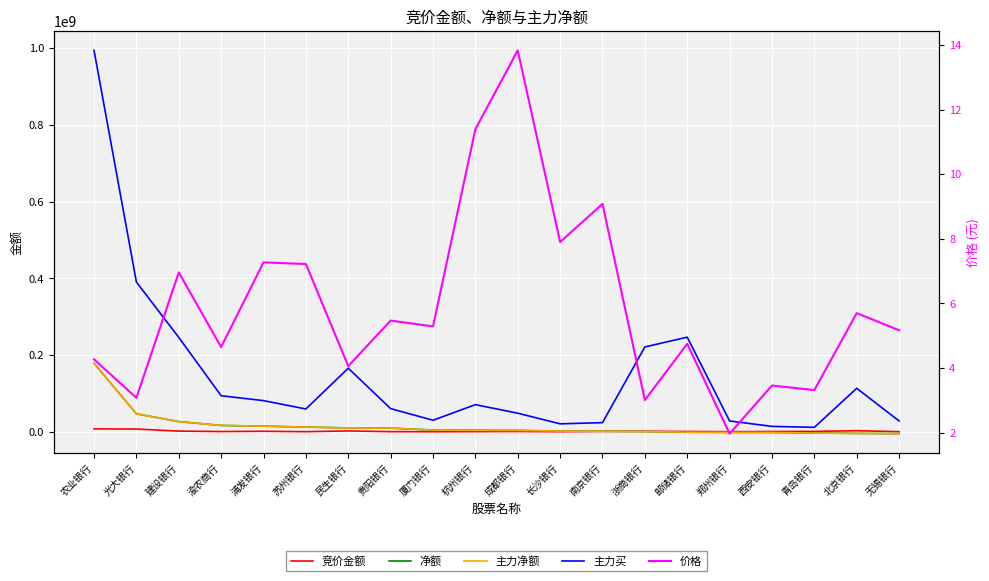

Reading right to left, what are all the values shown in this chart?

竞价金额: 无锡银行=412742.0	北京银行=3010883.0	青岛银行=1151044.0	西安银行=910110.0	郑州银行=434582.0	邮储银行=952375.0	浙商银行=1457027.0	南京银行=1129310.0	长沙银行=285065.0	成都银行=893823.0	杭州银行=598828.0	厦门银行=251328.0	贵阳银行=512845.0	民生银行=2408382.0	苏州银行=445352.0	浦发银行=1474064.0	渝农商行=800864.0	建设银行=1936161.0	光大银行=7344330.0	农业银行=7674489.0
净额: 无锡银行=-4831489.0	北京银行=-4111698.0	青岛银行=-3046170.0	西安银行=-1526528.0	郑州银行=-1334821.0	邮储银行=-965611.0	浙商银行=773261.0	南京银行=1533778.0	长沙银行=1929291.0	成都银行=3728957.0	杭州银行=3999756.0	厦门银行=4608873.0	贵阳银行=9686020.0	民生银行=10298565.0	苏州银行=12461104.0	浦发银行=14823512.0	渝农商行=16714290.0	建设银行=26713517.0	光大银行=46992110.0	农业银行=178651645.0
主力净额: 无锡银行=-4831489.0	北京银行=-4111698.0	青岛银行=-3046170.0	西安银行=-1526528.0	郑州银行=-1334821.0	邮储银行=-965611.0	浙商银行=773261.0	南京银行=1533778.0	长沙银行=1929291.0	成都银行=3728957.0	杭州银行=3999756.0	厦门银行=4608873.0	贵阳银行=9686020.0	民生银行=10298565.0	苏州银行=12461104.0	浦发银行=14823512.0	渝农商行=16714290.0	建设银行=26713517.0	光大银行=46992110.0	农业银行=178651645.0
主力买: 无锡银行=28411720.0	北京银行=113470698.0	青岛银行=11766220.0	西安银行=14233537.0	郑州银行=28339336.0	邮储银行=246810787.0	浙商银行=221280006.0	南京银行=23975381.0	长沙银行=20888677.0	成都银行=48603612.0	杭州银行=70904061.0	厦门银行=30222214.0	贵阳银行=60552484.0	民生银行=165873712.0	苏州银行=59605998.0	浦发银行=81365611.0	渝农商行=94108483.0	建设银行=246182052.0	光大银行=390477569.0	农业银行=994432294.0
价格: 无锡银行=5.2	北京银行=5.7	青岛银行=3.3	西安银行=3.5	郑州银行=2.0	邮储银行=4.8	浙商银行=3.0	南京银行=9.1	长沙银行=7.9	成都银行=13.8	杭州银行=11.4	厦门银行=5.3	贵阳银行=5.5	民生银行=4.1	苏州银行=7.2	浦发银行=7.3	渝农商行=4.7	建设银行=7.0	光大银行=3.1	农业银行=4.3